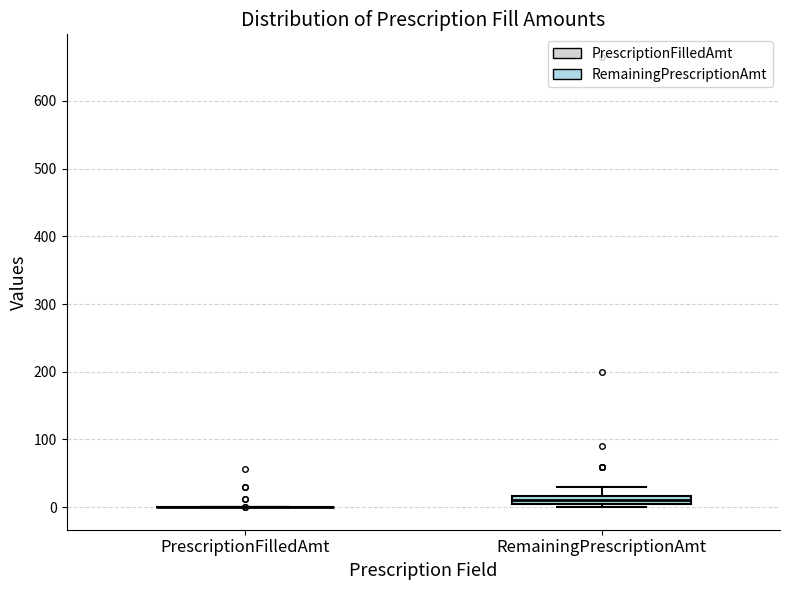

Which box is the tallest, from its lower edge to its upper edge?

RemainingPrescriptionAmt